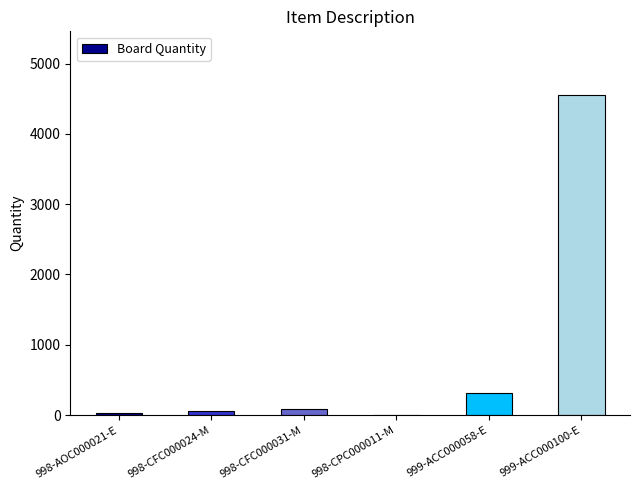

Which has a higher value, 998-CFC000031-M or 999-ACC000058-E?

999-ACC000058-E